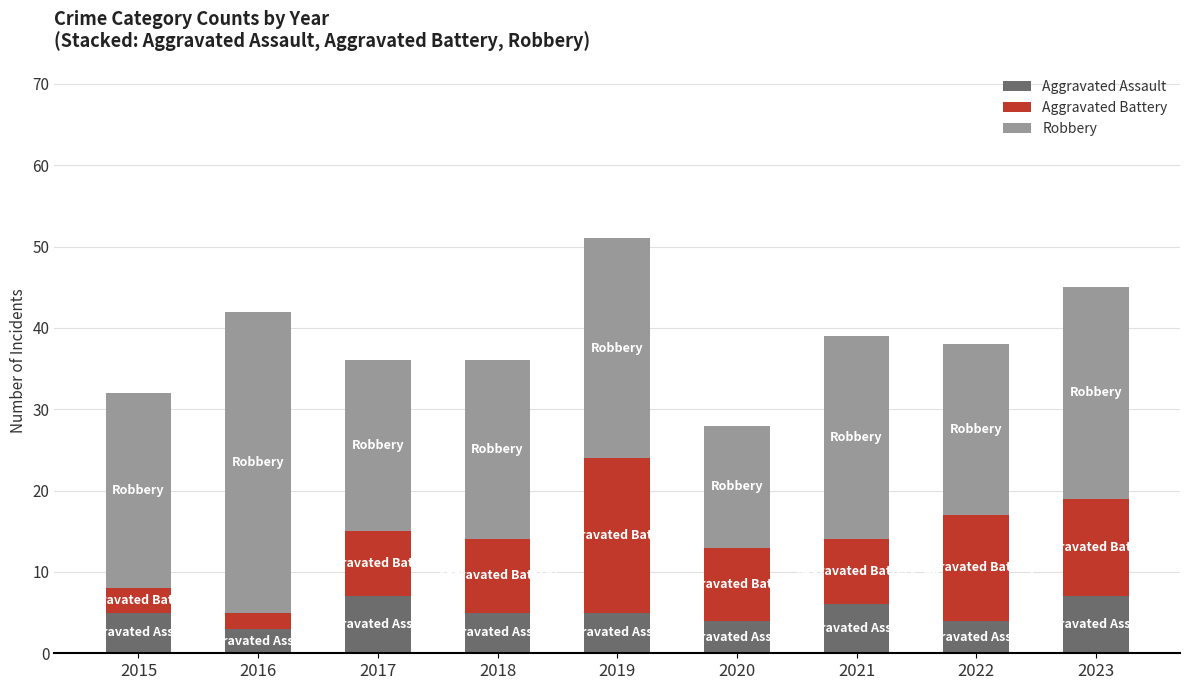

How many bars are there in total?

9